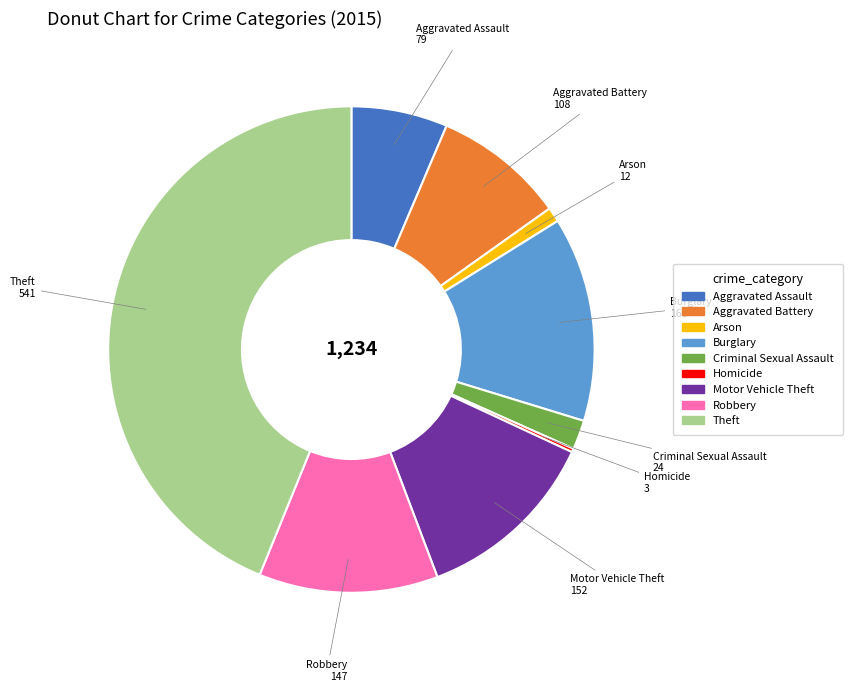

Which has a higher value, Aggravated Assault or Criminal Sexual Assault?

Aggravated Assault